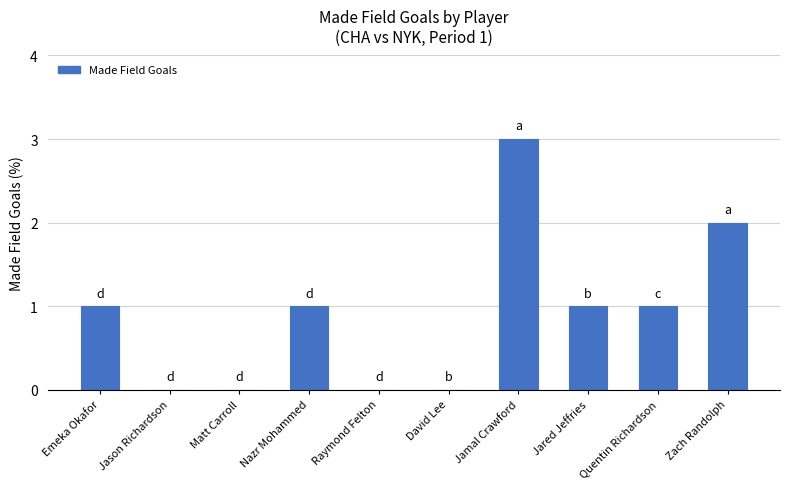

How many series are shown in this chart?

1